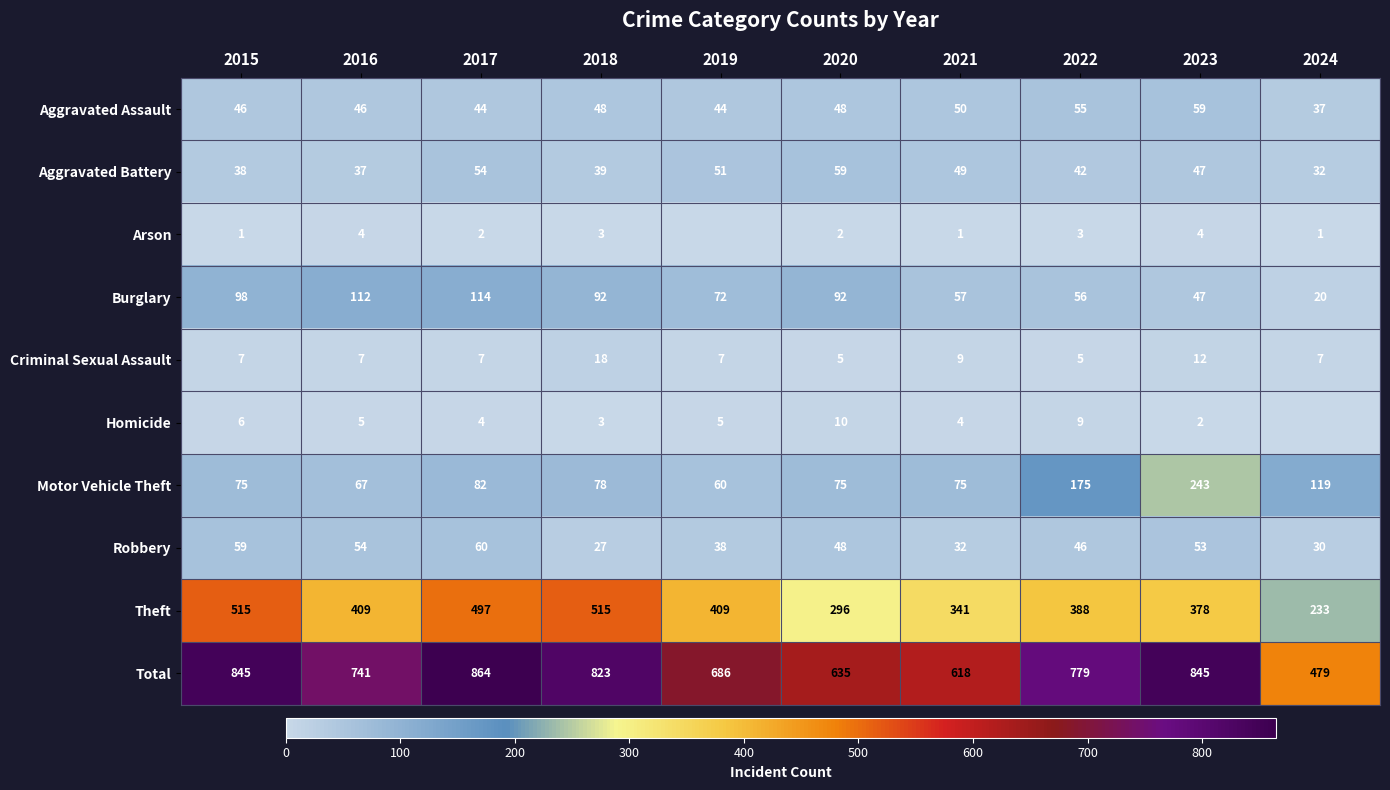

Rank the series at 2017 from lowest to highest value.

Arson, Homicide, Criminal Sexual Assault, Aggravated Assault, Aggravated Battery, Robbery, Motor Vehicle Theft, Burglary, Theft, Total